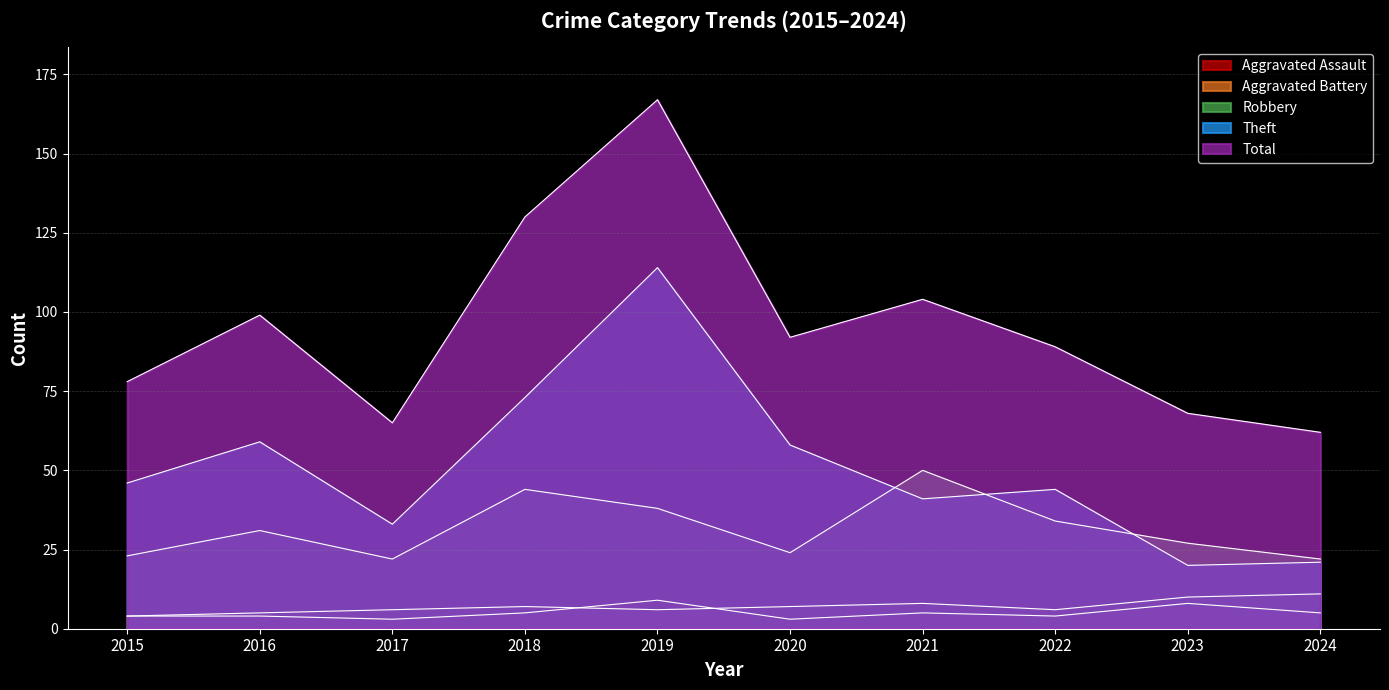

How many values in the Aggravated Assault series are below 5?

5